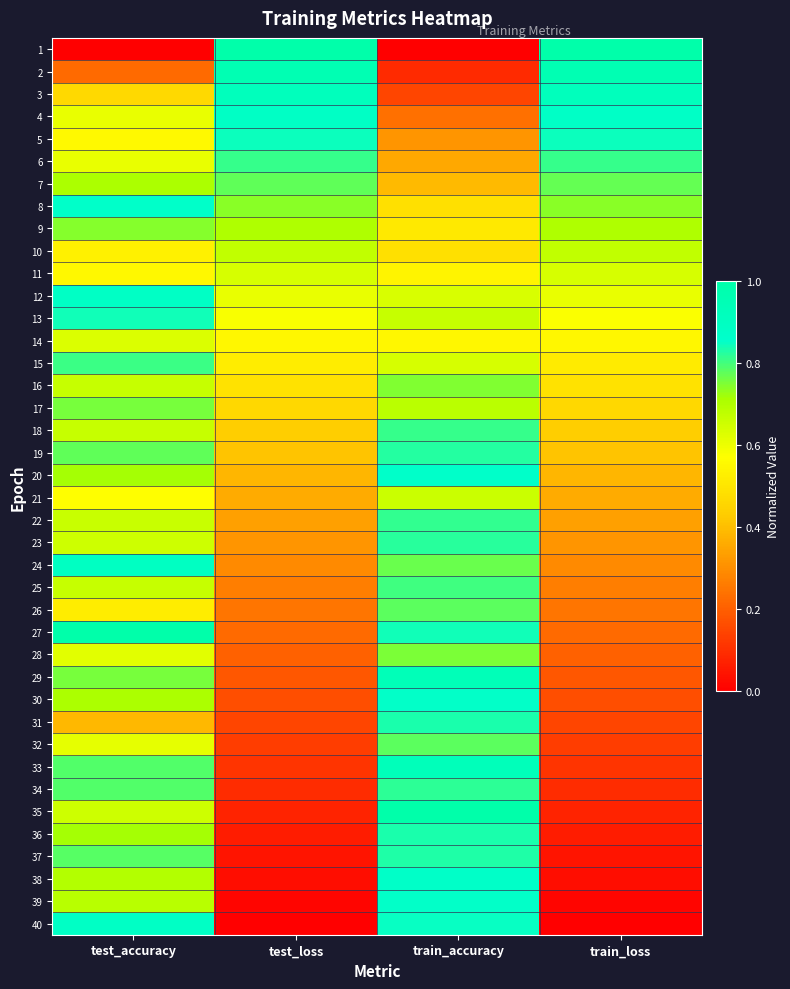

List the series in order of their peak value, highest first.

1, 27, 35, 2, 29, 33, 3, 24, 12, 40, 4, 38, 20, 8, 39, 30, 5, 13, 36, 31, 37, 19, 23, 34, 22, 18, 6, 15, 25, 26, 32, 7, 17, 28, 16, 9, 10, 21, 11, 14